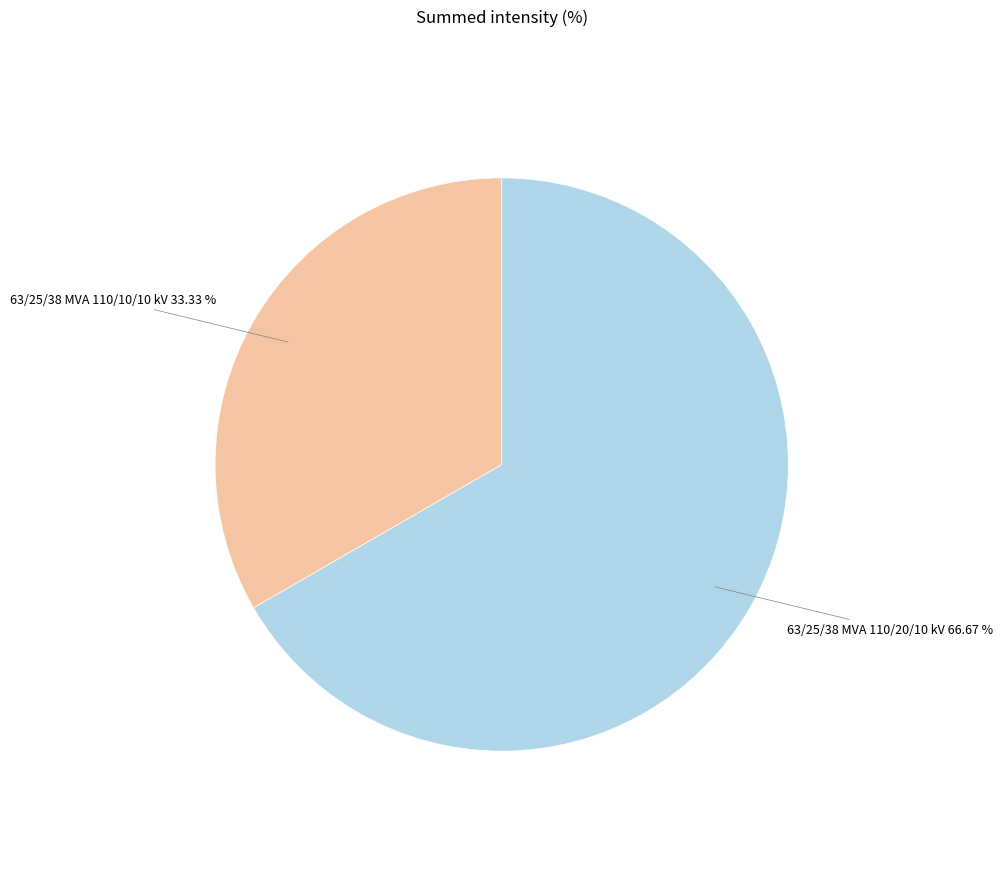

What is the ratio of the value at 63/25/38 MVA 110/10/10 kV to the value at 63/25/38 MVA 110/20/10 kV?

0.5